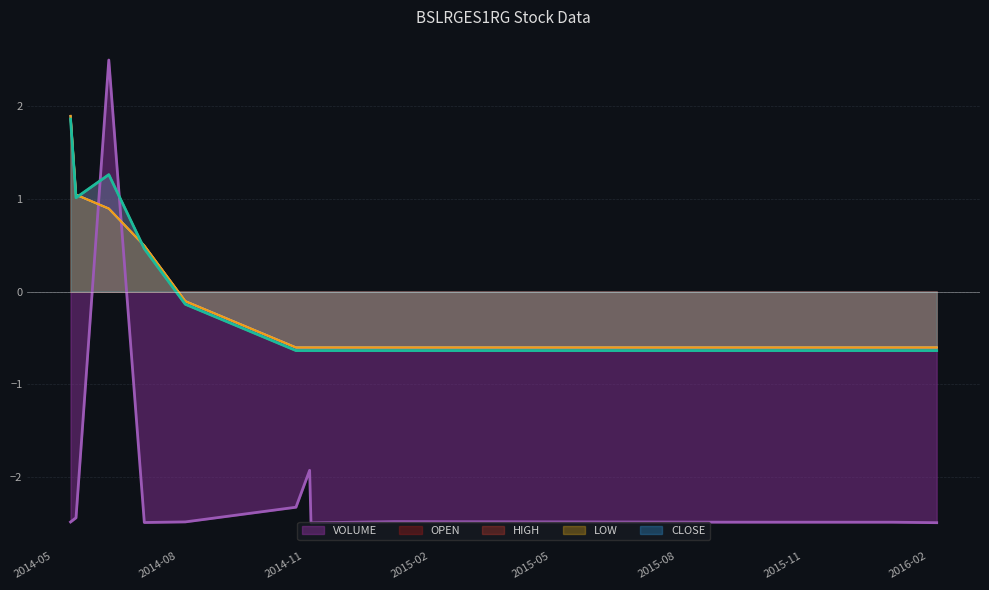

Is it true that CLOSE equals 1.3 at 2014-06-26?

True